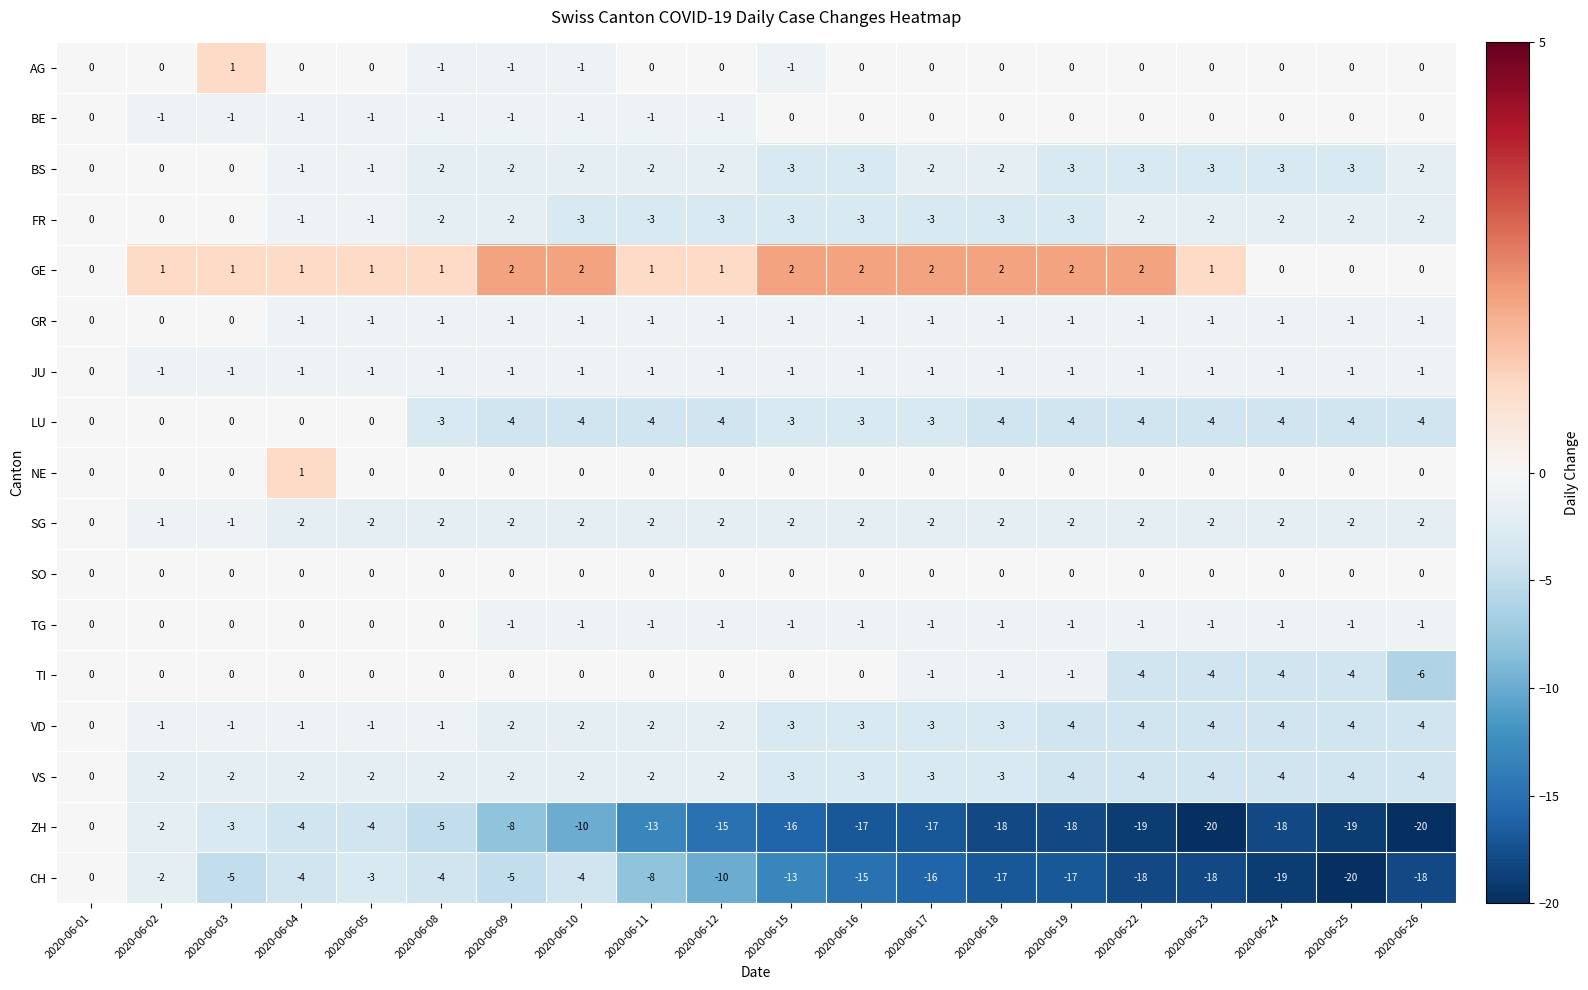

The value of VS at 2020-06-23 is -4. True or false?

True